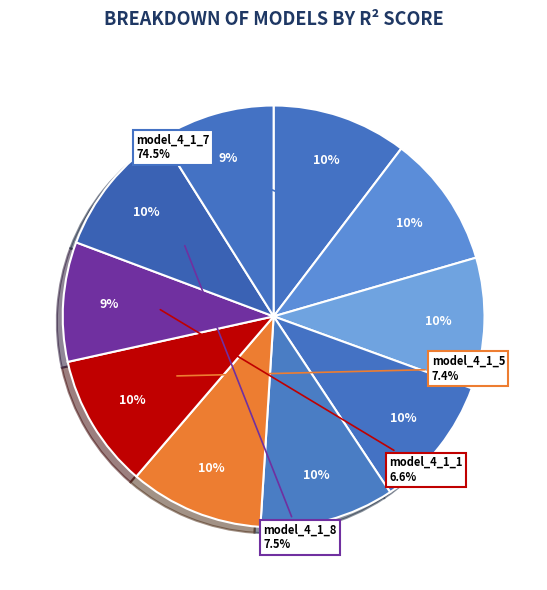

Which slice is the smallest?

model_4_1_0